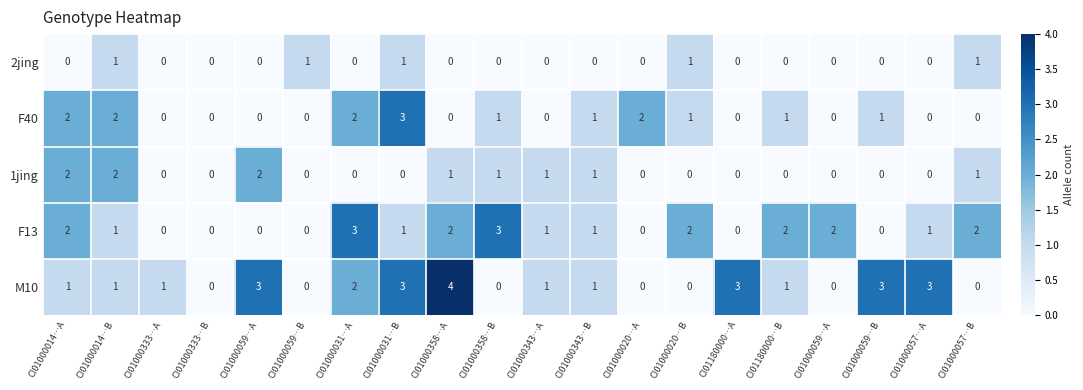

At how many categories does at least one series exceed 0?

19